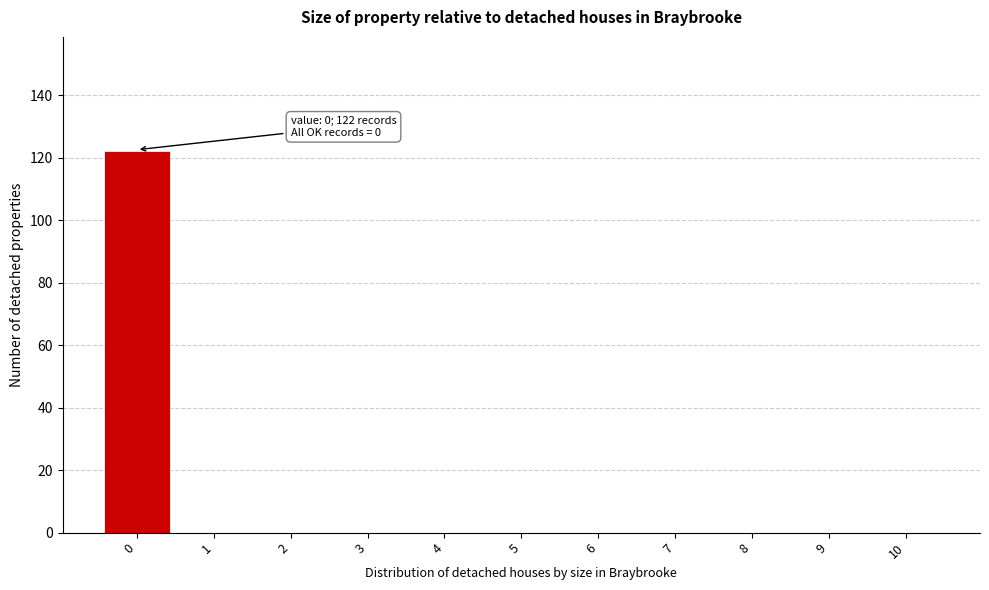

Over which range of the x-axis is the bar tallest?

-0.5 to 0.5